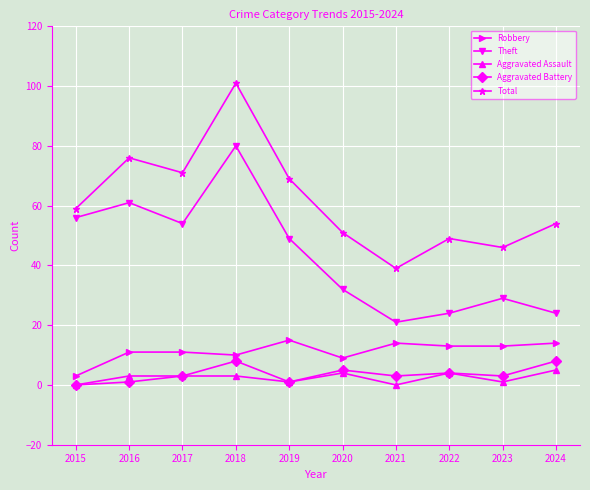

How many distinct data groups are displayed?

5